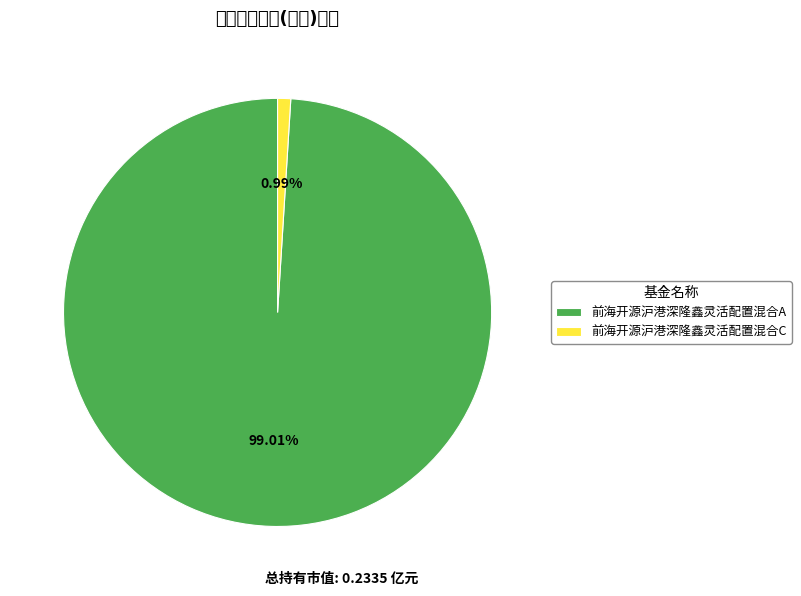

How many slices are in this pie chart?

2